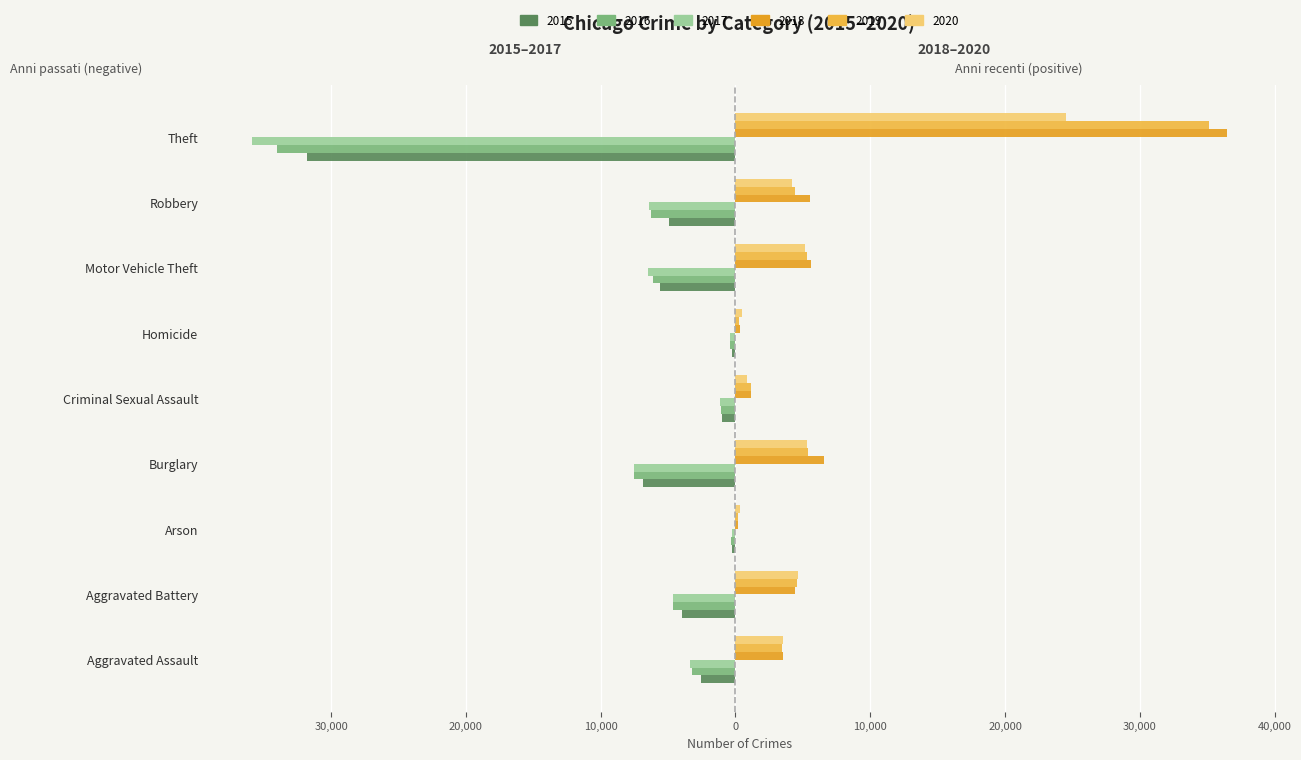

What are all the series names shown in the legend?

2015, 2016, 2017, 2018, 2019, 2020